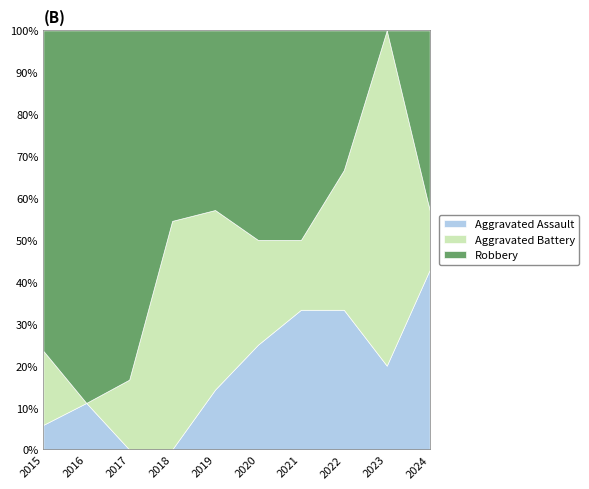

True or false: Aggravated Battery has more than 2 interior local peaks.

False